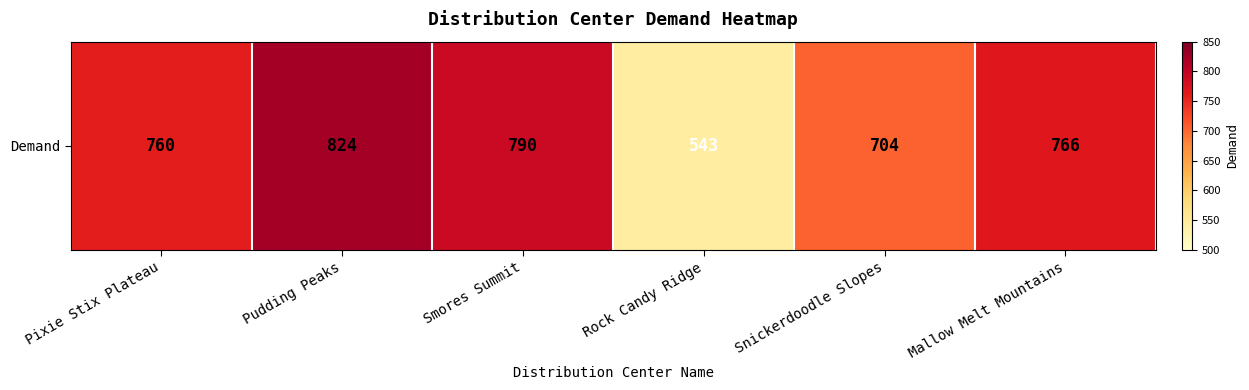

What is the greatest value displayed?

824